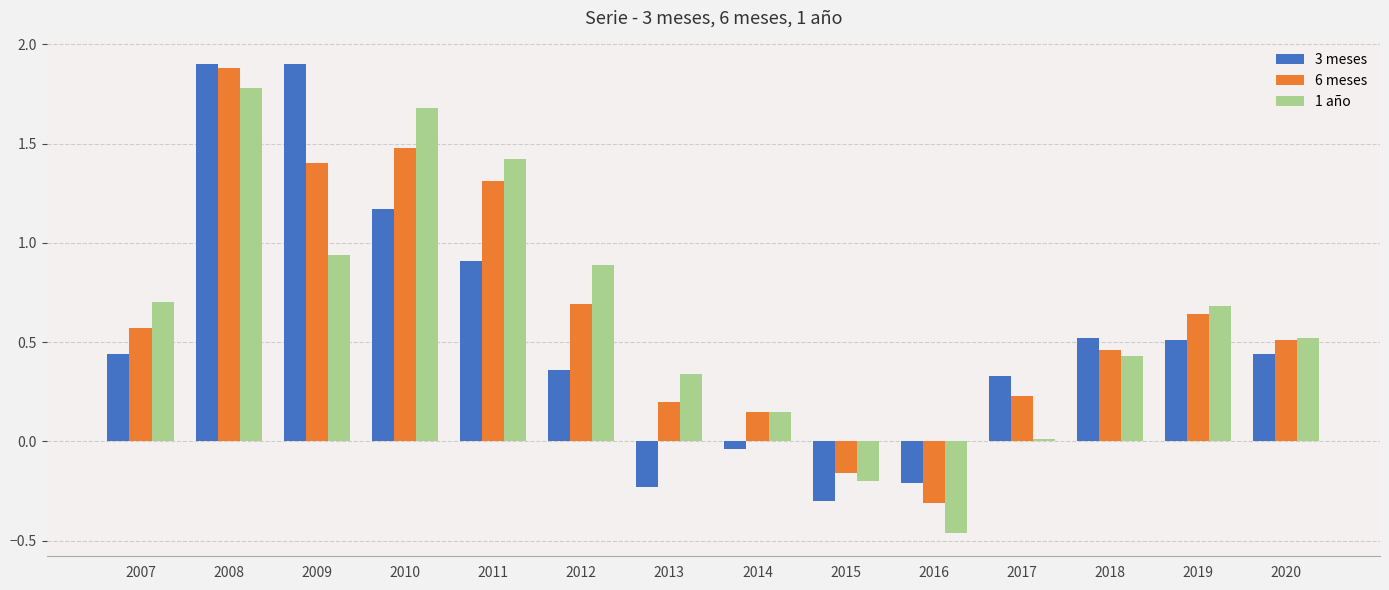

Is the value of 6 meses at 2015 greater than the value of 3 meses at 2013?

Yes